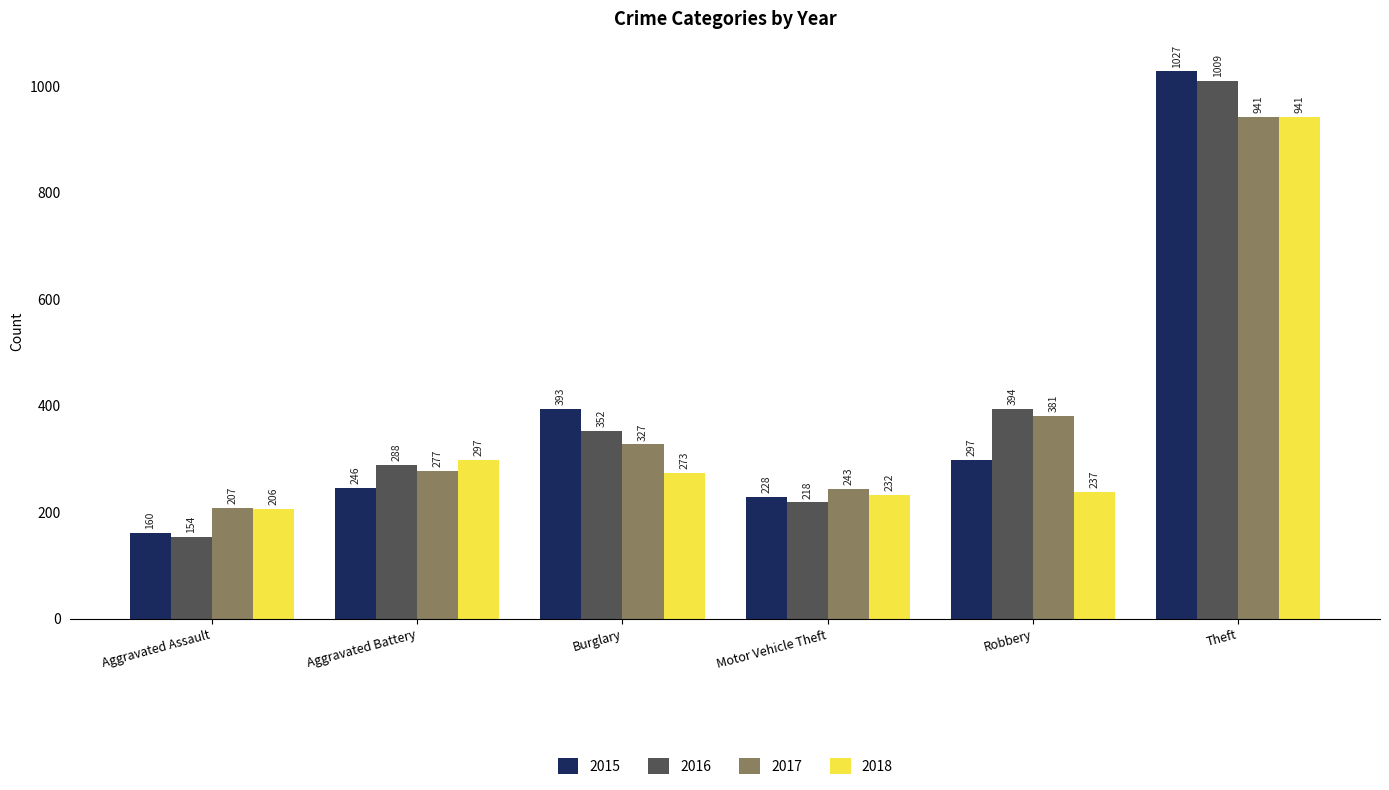

What are all the series names shown in the legend?

2015, 2016, 2017, 2018